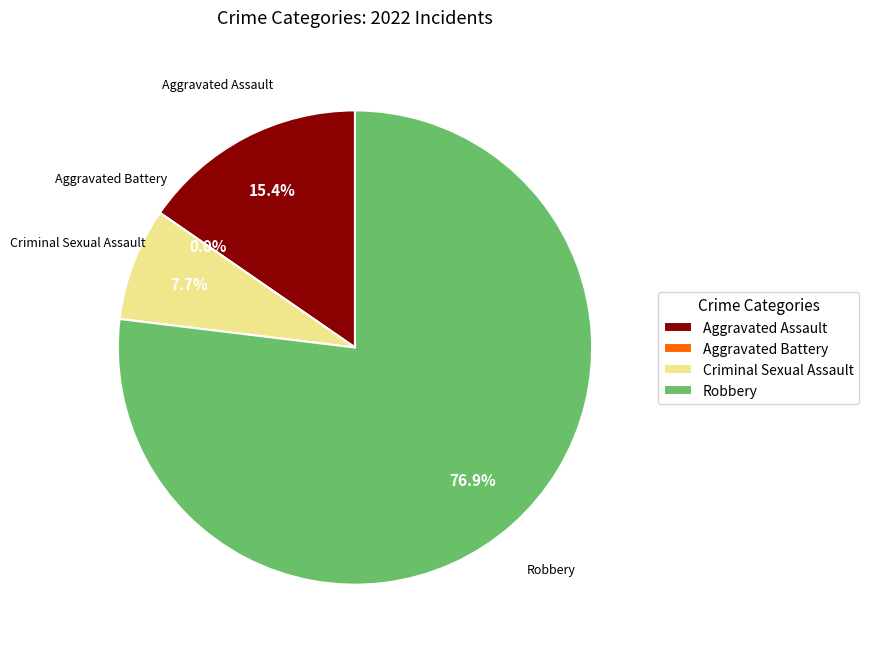

Is there a majority slice in this chart?

Yes